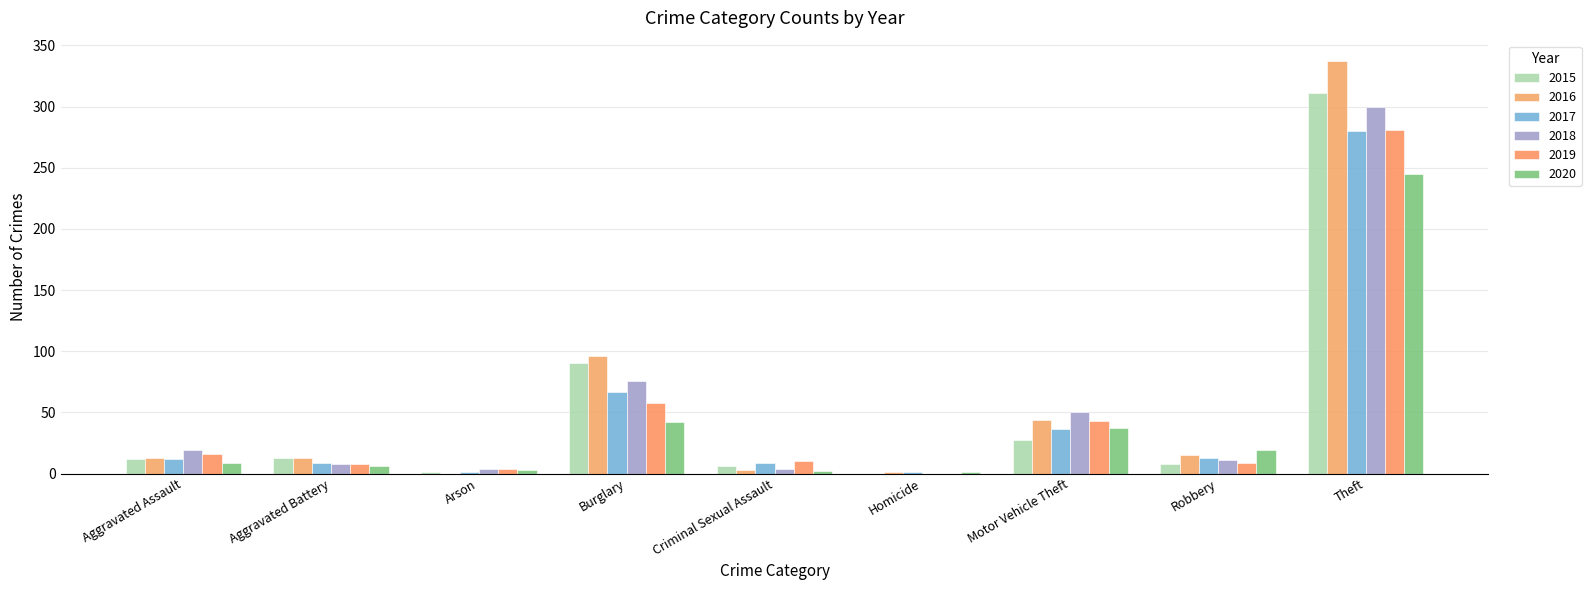

Is the value of 2019 at Burglary greater than the value of 2016 at Aggravated Battery?

Yes